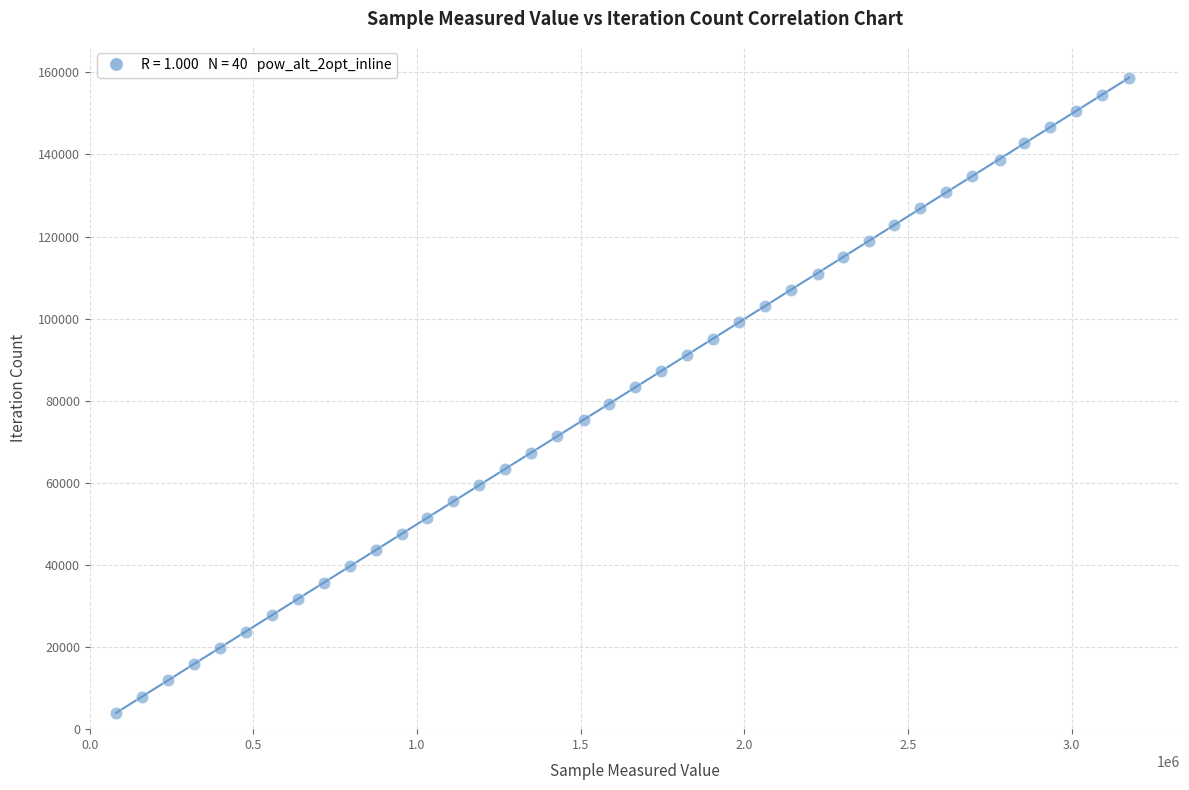

What is the range of X values (max minus min)?

3096086